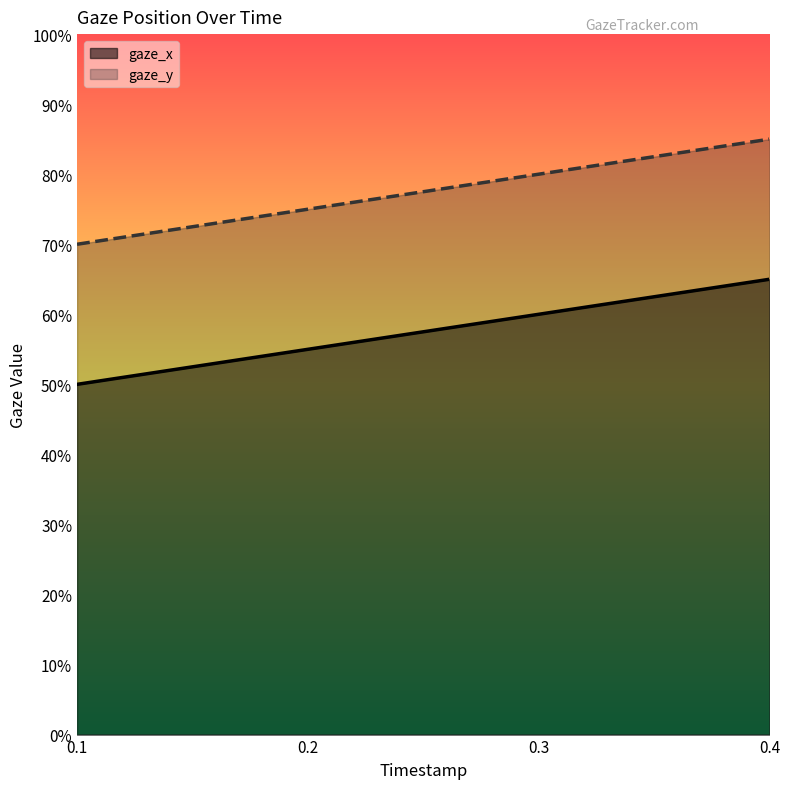

What is the difference between the maximum and minimum values in the gaze_y series?

0.2